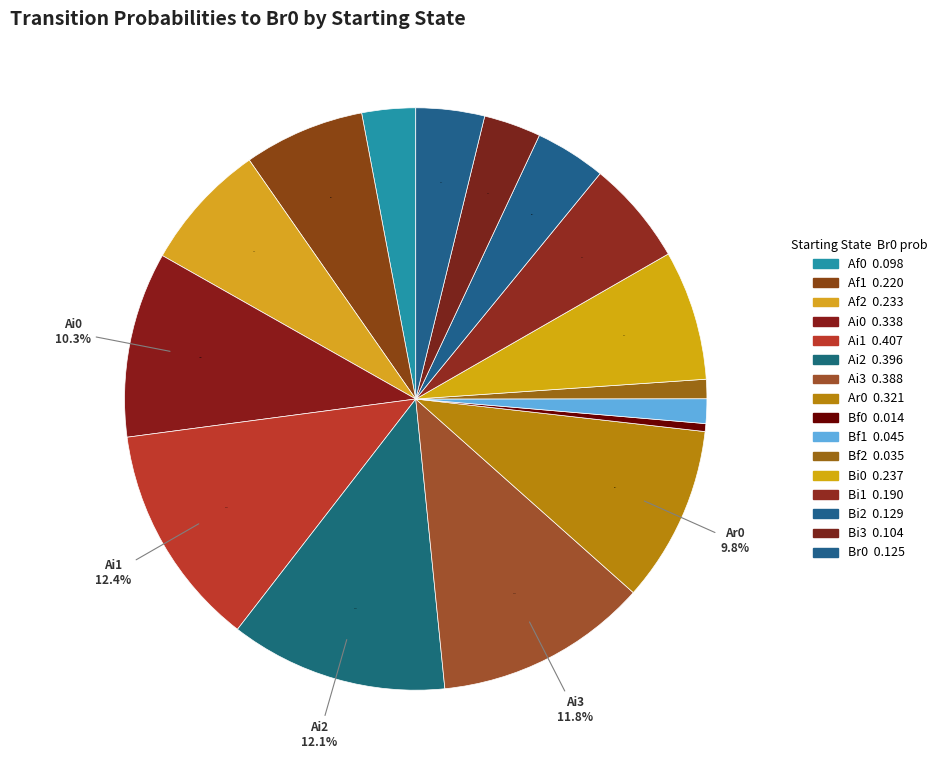

To the nearest percent, what is the combined percentage of Bf2 and Bi1?

7%